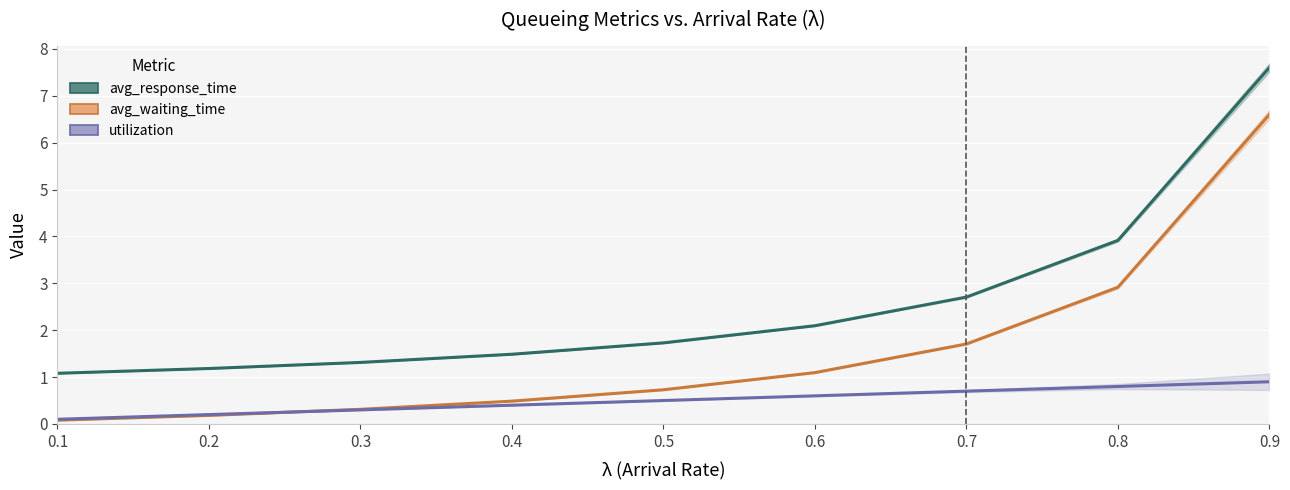

At which category does the chart reach its minimum across all series?

0.1